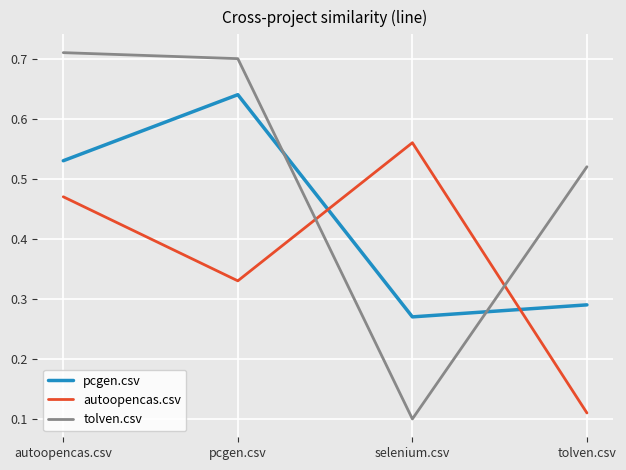

Rank the series by their average value, from highest to lowest.

tolven.csv, pcgen.csv, autoopencas.csv